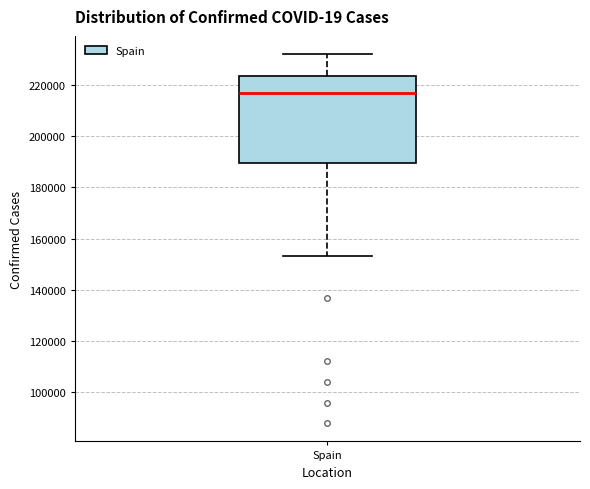

Transcribe this box plot: give where the median line is, the range the box spans, and where the two whiskers end, as read against the y-axis. The values are not printed on the chart, so give them approximately, as read against the axis.

median 218000, box 190000 to 224000, whiskers 154000 to 232000